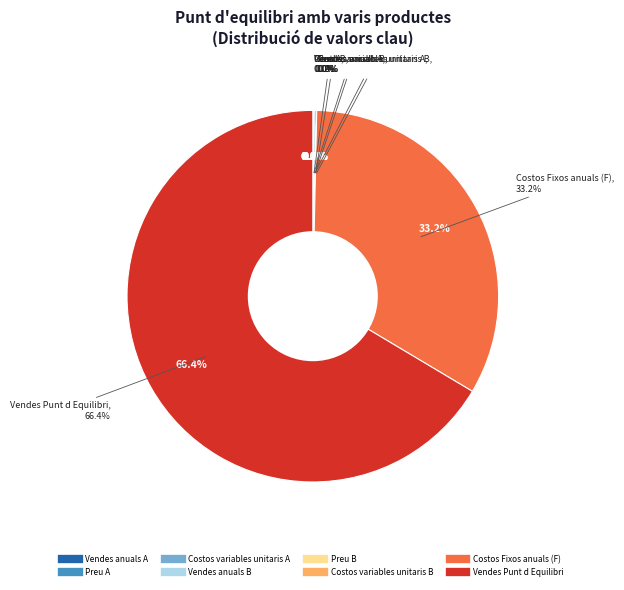

How many segments does this pie chart have?

8